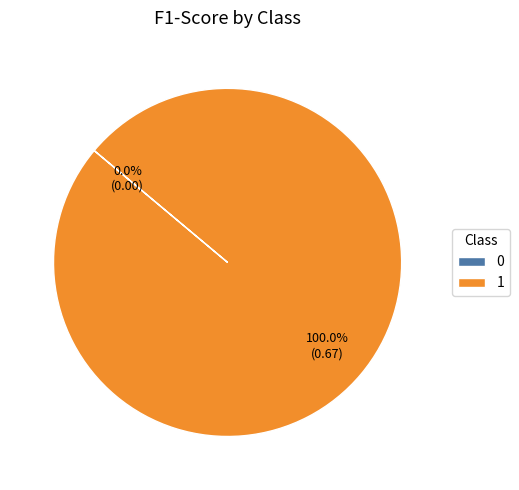

Which slice represents more than half of the pie?

1